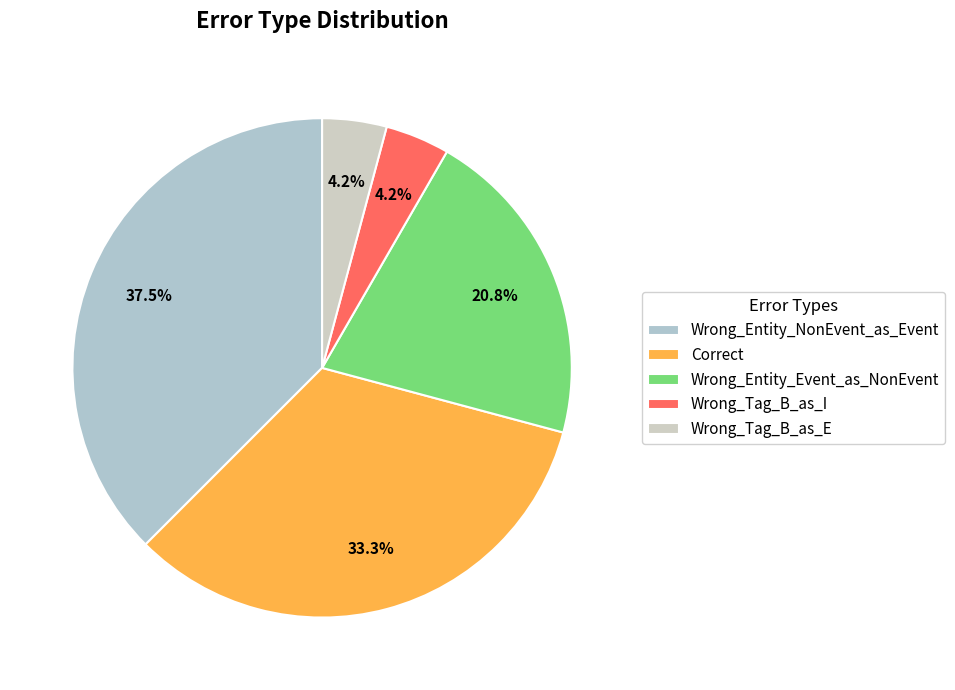

How much of the chart is everything except Wrong_Tag_B_as_I?

95.8%